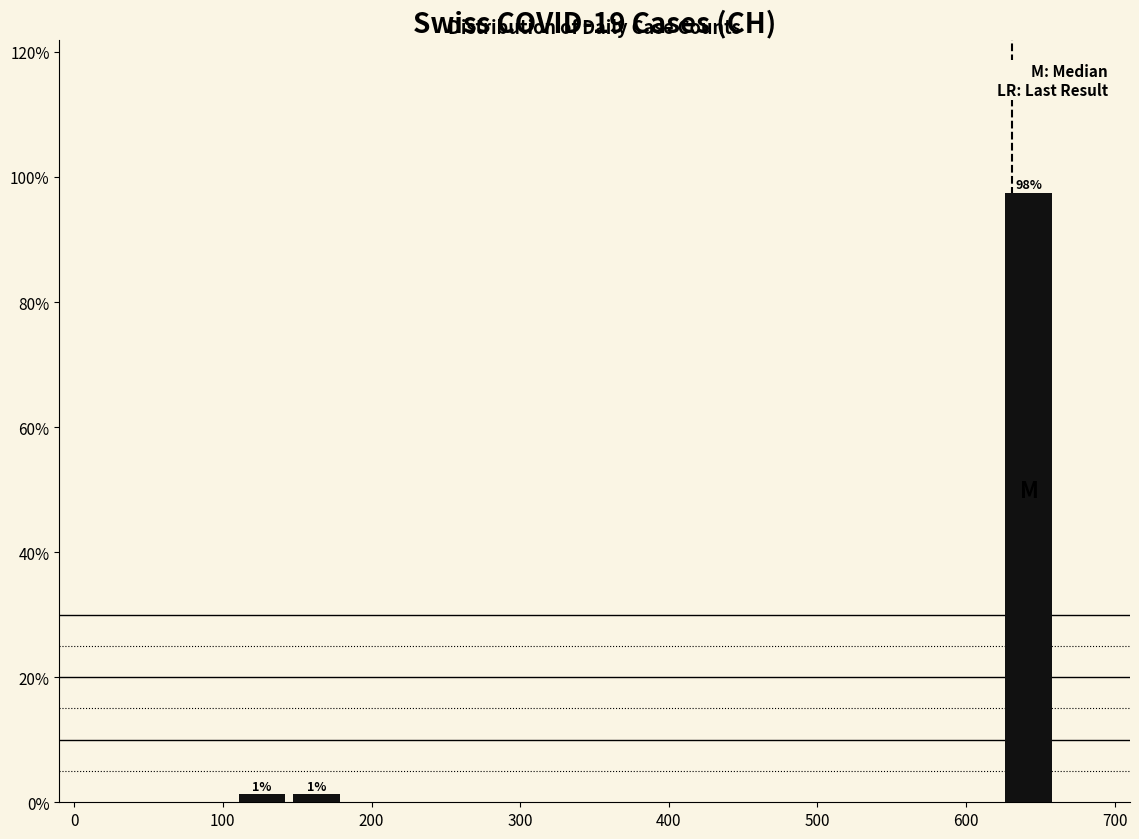

Read against the x-axis, roughly where is the centre of the tallest bar?

640